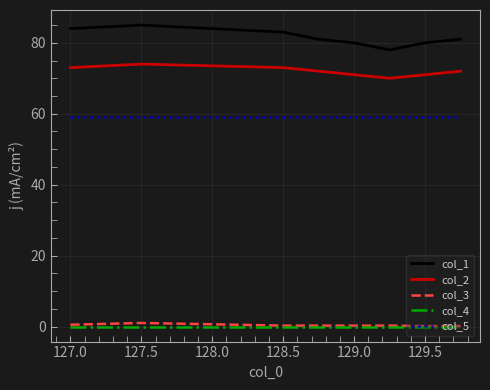

Which series has the widest spread of values?

col_1